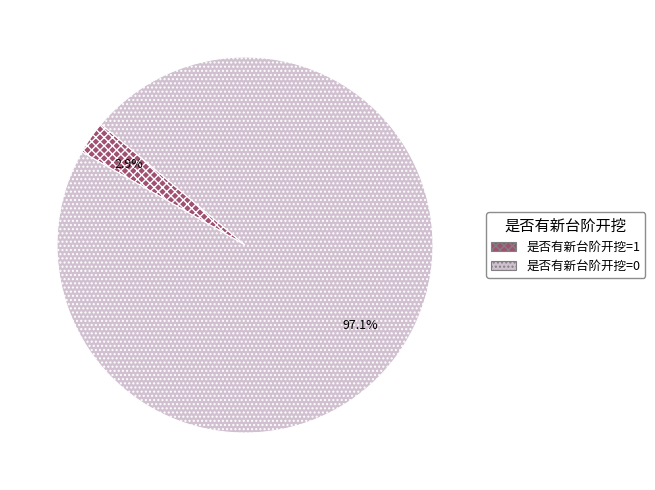

Is the sum of 是否有新台阶开挖=0 and 是否有新台阶开挖=1 greater than half?

Yes